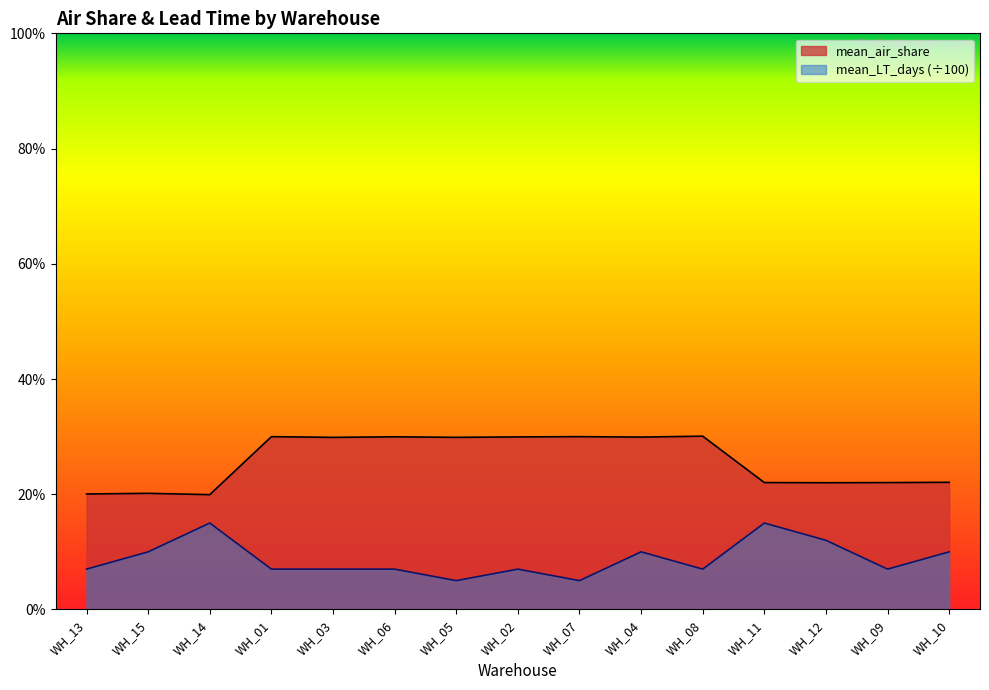

Reading right to left, extract all data points from this chart.

mean_air_share: 0.2	0.2	0.2	0.2	0.3	0.3	0.3	0.3	0.3	0.3	0.3	0.3	0.2	0.2	0.2
mean_LT_days: 0.1	0.1	0.1	0.1	0.1	0.1	0.1	0.1	0.1	0.1	0.1	0.1	0.1	0.1	0.1